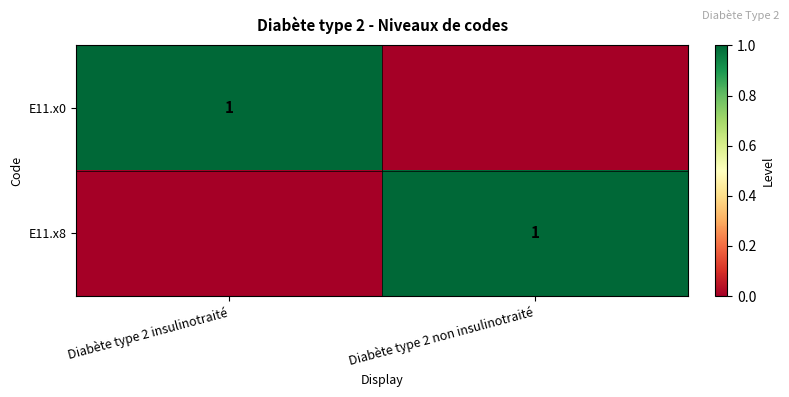

What is the difference between the highest and lowest values at Diabète type 2 non insulinotraité?

1